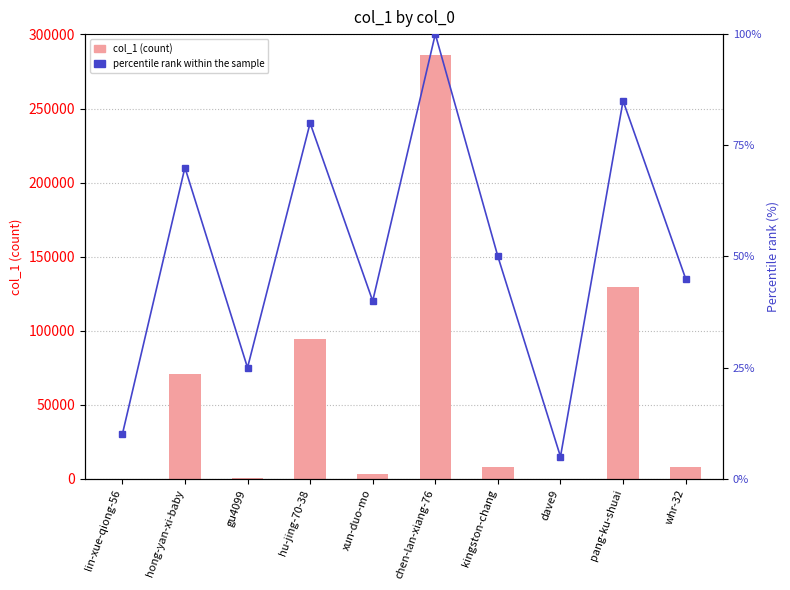

What is the label of the 10th bar from the left?

whr-32